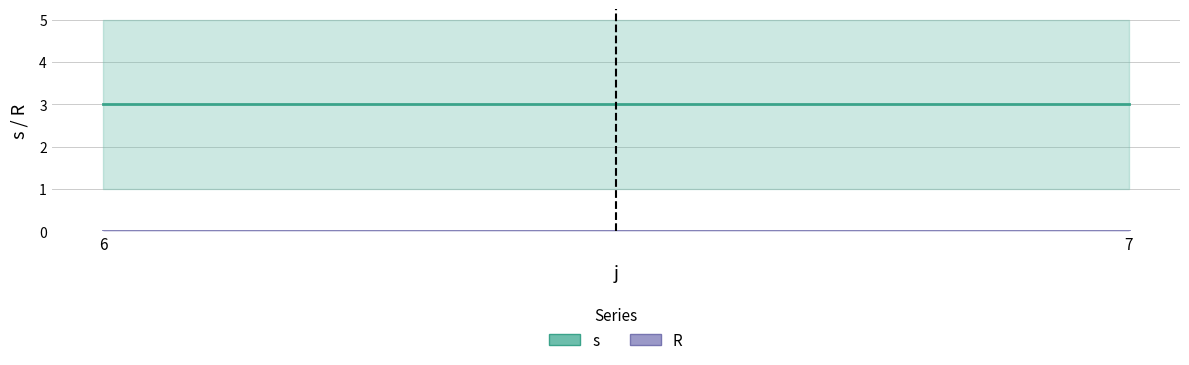

Rank the categories by R value from lowest to highest.

6, 7